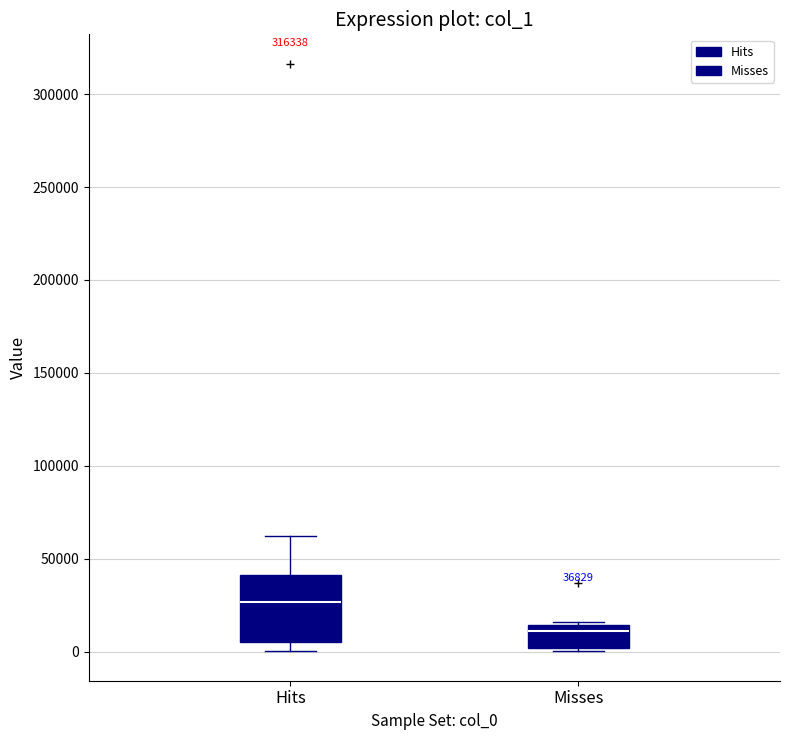

Which box's median line is the lowest?

Misses